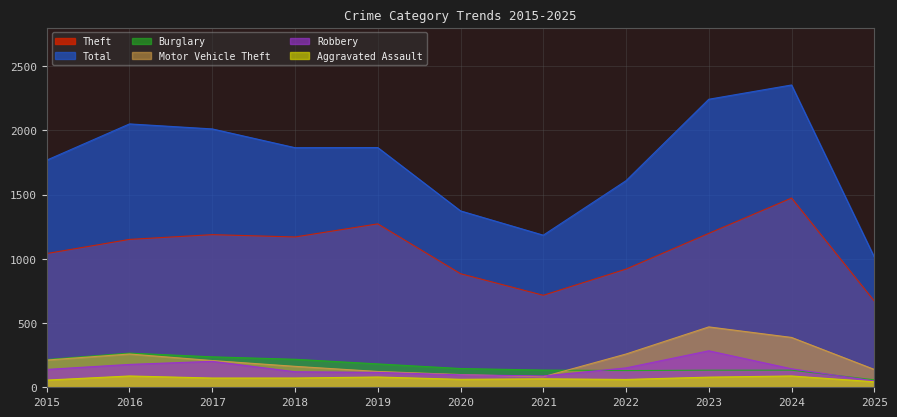

The Robbery series shows 189 at 2015. True or false?

False